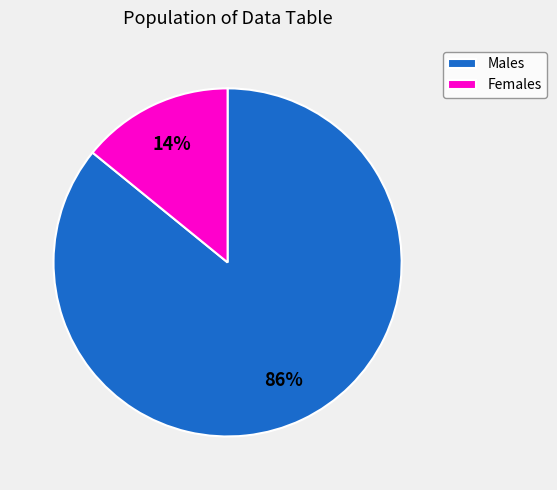

Do Females and Males together represent more than half of the pie?

Yes